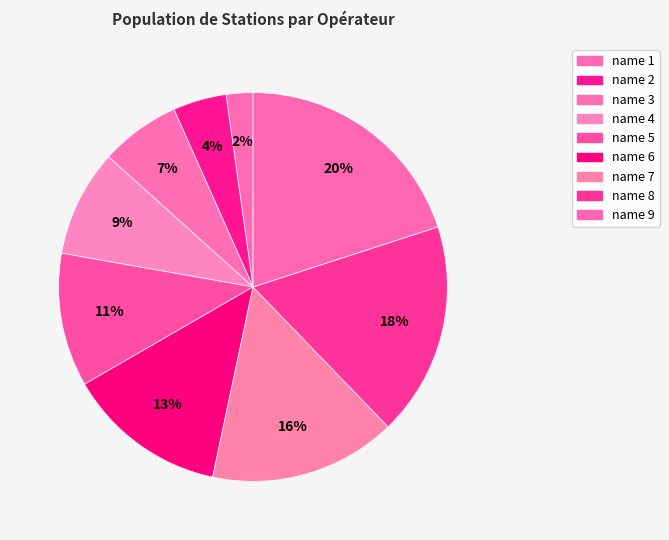

True or false: name 9 accounts for 20% of the total.

True